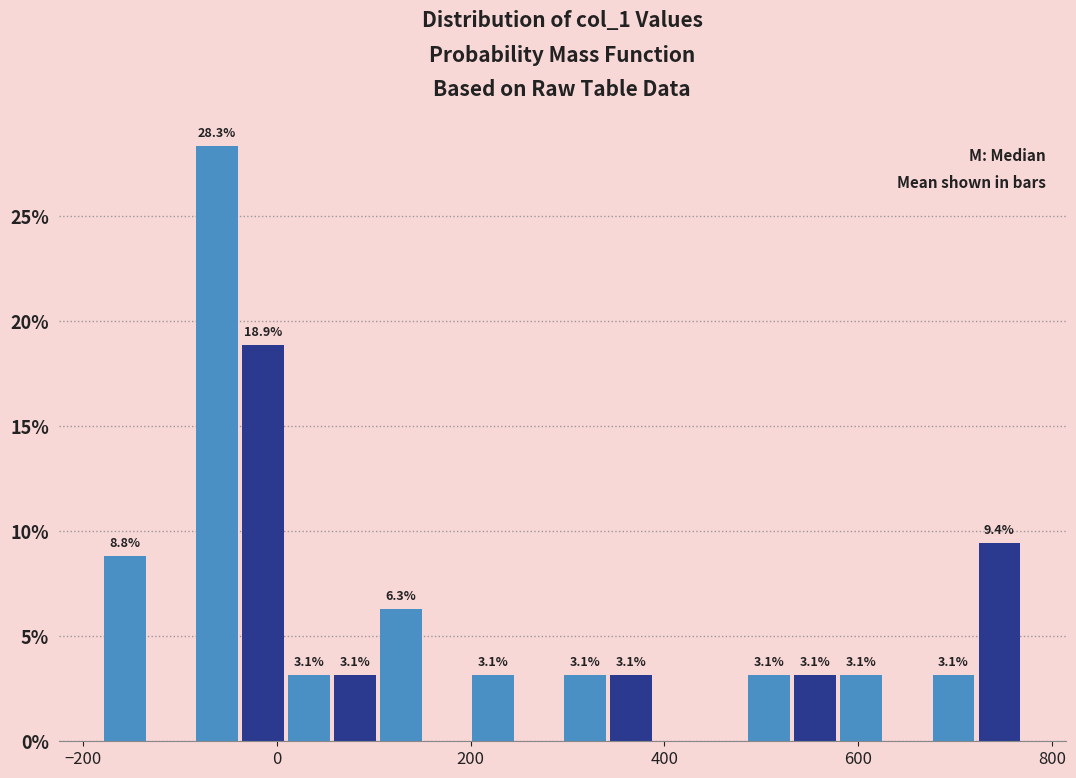

Around what value on the x-axis is the tallest bar? Give the approximate position of its centre, as read against the axis.

-60